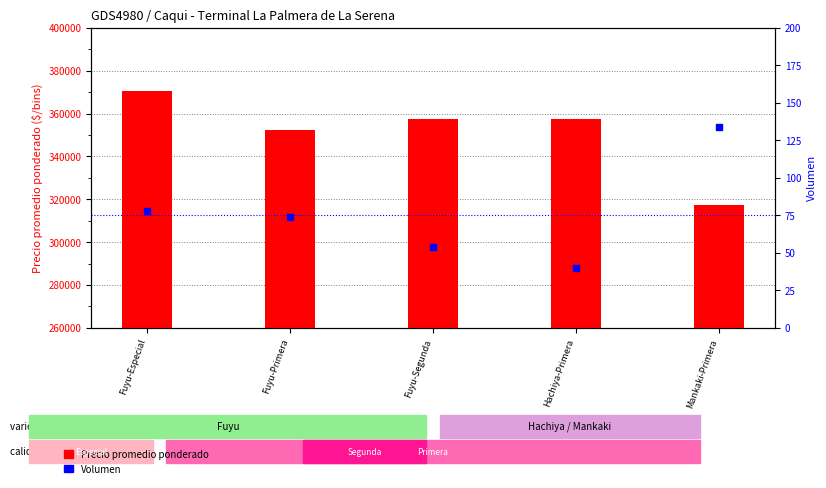

Is the value of Volumen at Fuyu-Especial greater than the value of Precio promedio ponderado at Hachiya-Primera?

No